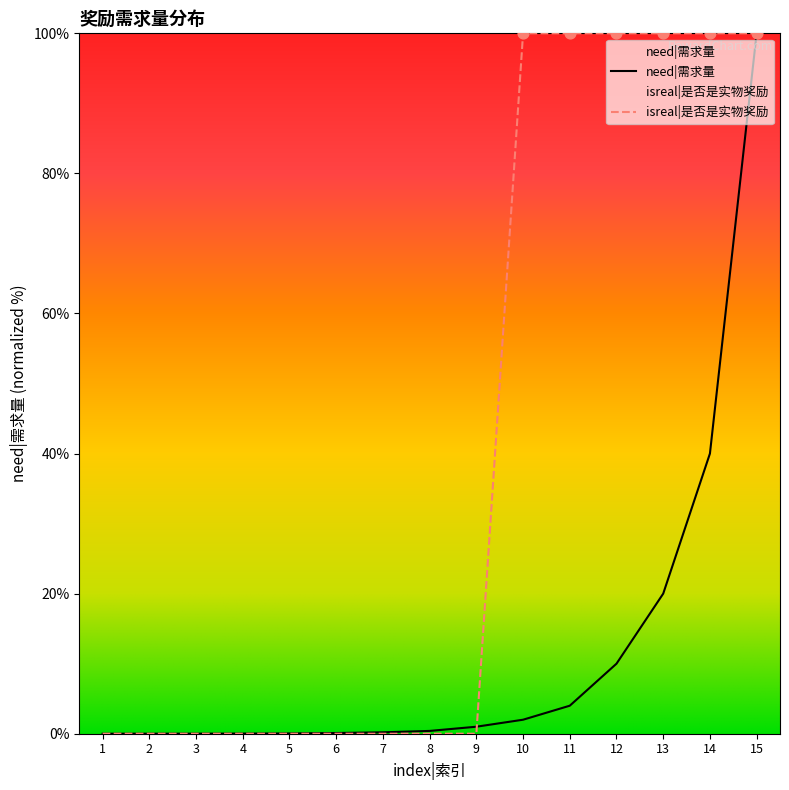

Which series contains the lowest Y value?

isreal|是否是实物奖励